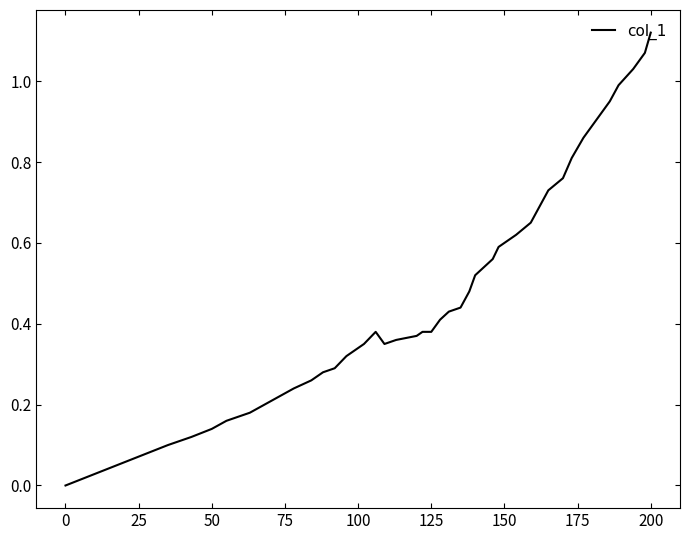

Is this an area chart (filled region under the line)?

No